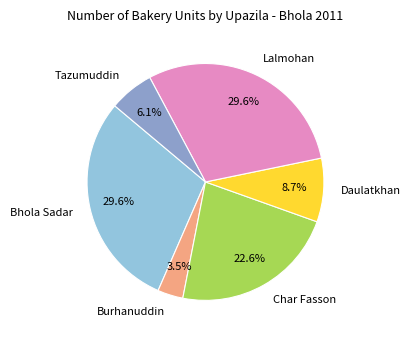

To the nearest percent, what is the combined percentage of Daulatkhan and Burhanuddin?

12%